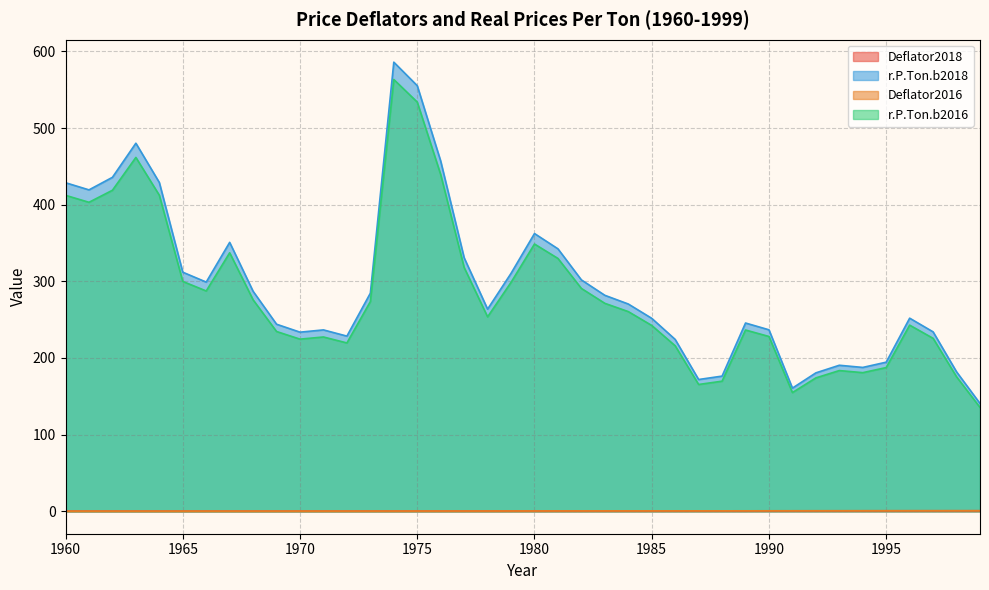

True or false: Deflator2016 and Deflator2018 intersect in this chart.

False